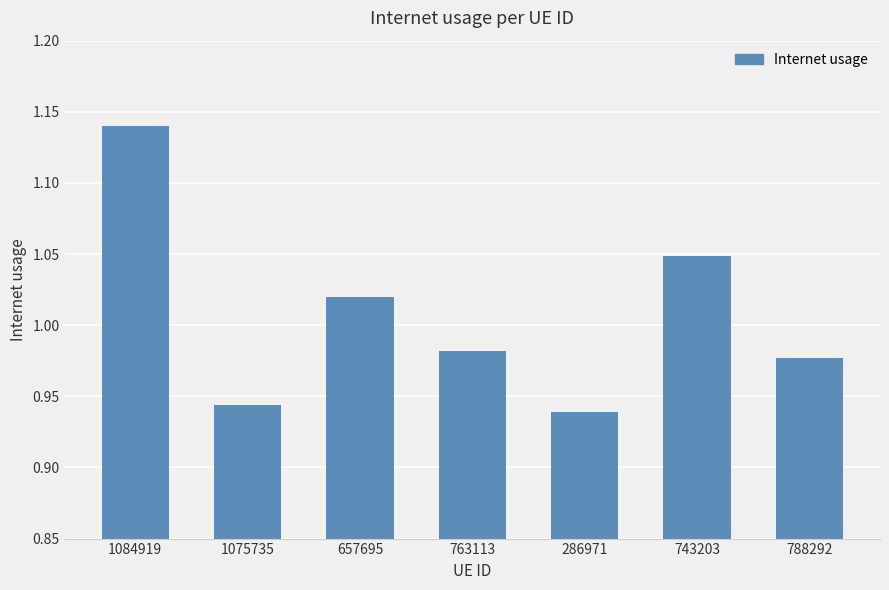

Which label corresponds to the smallest value in the chart?

286971